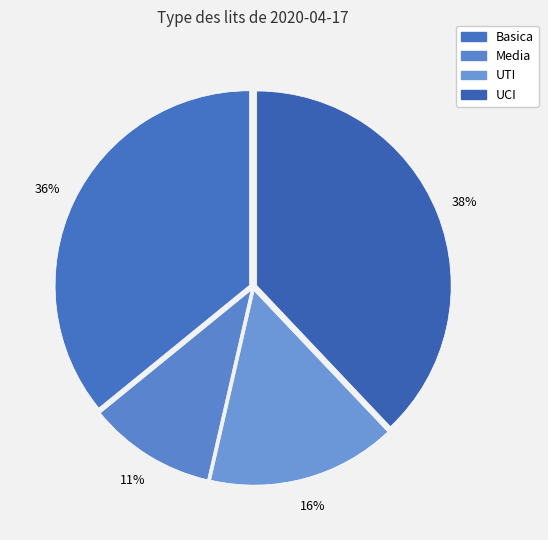

Is there a majority slice in this chart?

No